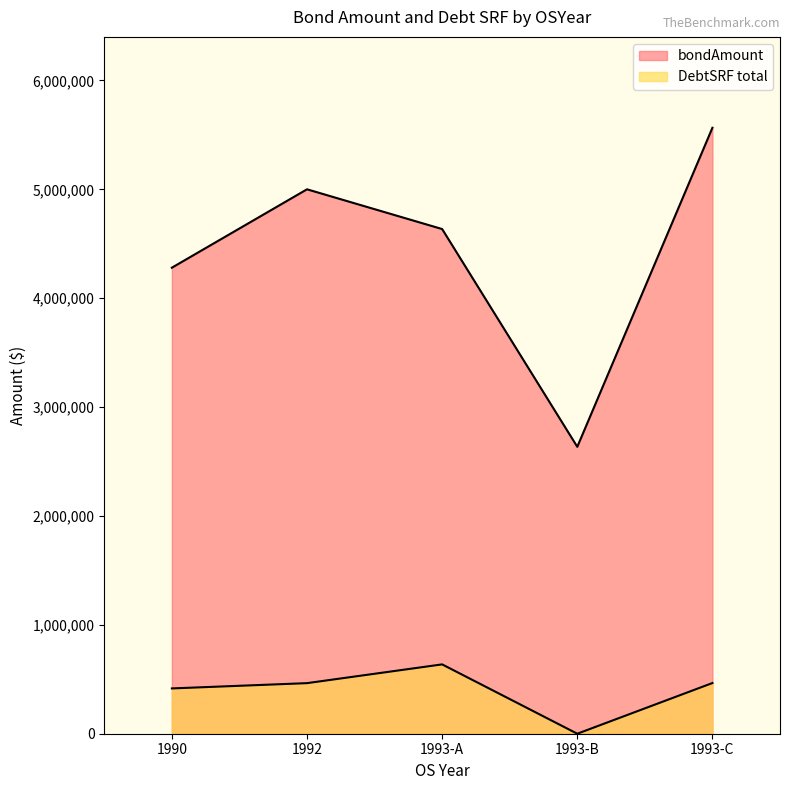

Reading left to right, what are all the values shown in this chart?

bondAmount: 4280000	5000000	4635000	2635000	5565000
DebtSRF total: 415950	464523	636788	0	465520